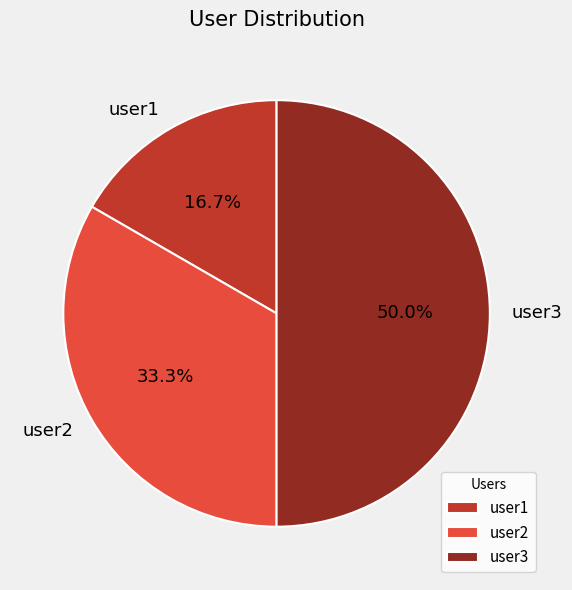

Approximately how many times larger is the value at user3 compared to user2?

1.5